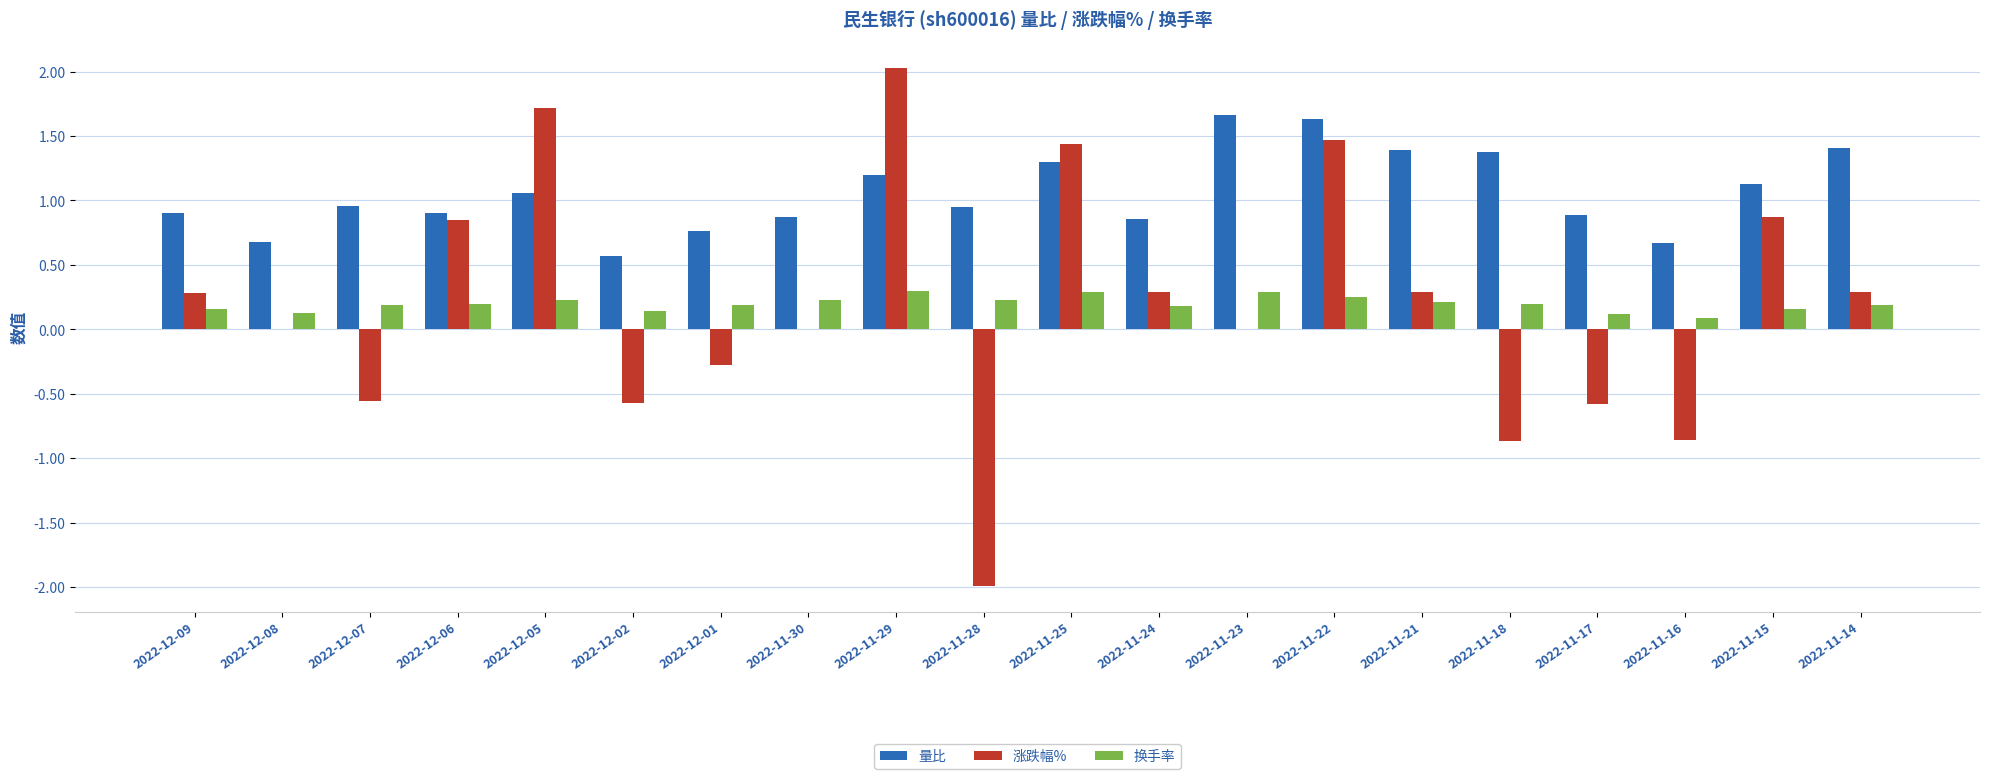

Which series changed the most between 2022-11-18 and 2022-11-17?

量比